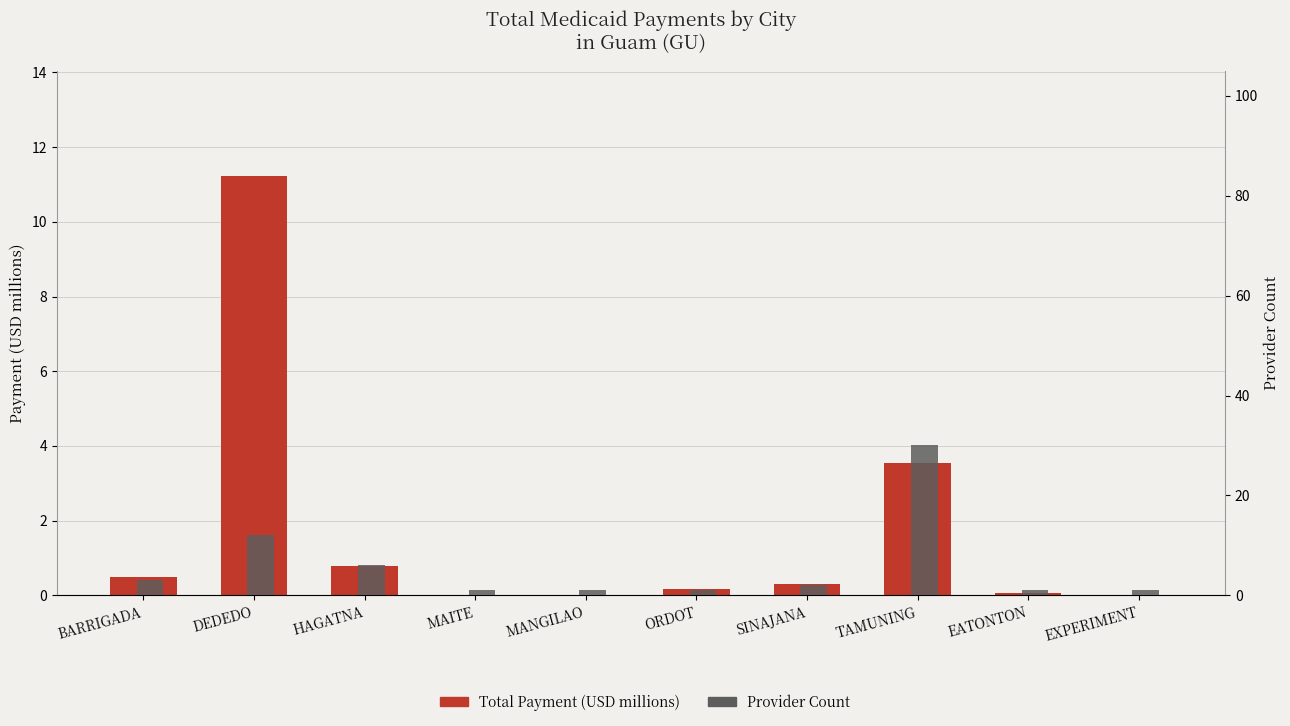

What is the difference between the maximum and minimum values in the Total Payment (USD millions) series?

11.2